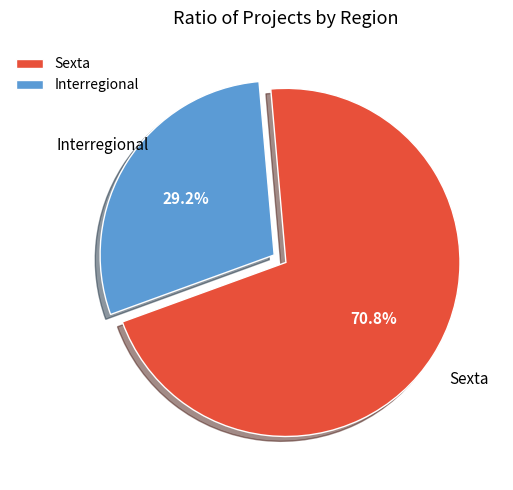

Rank the categories by value from lowest to highest.

Interregional, Sexta